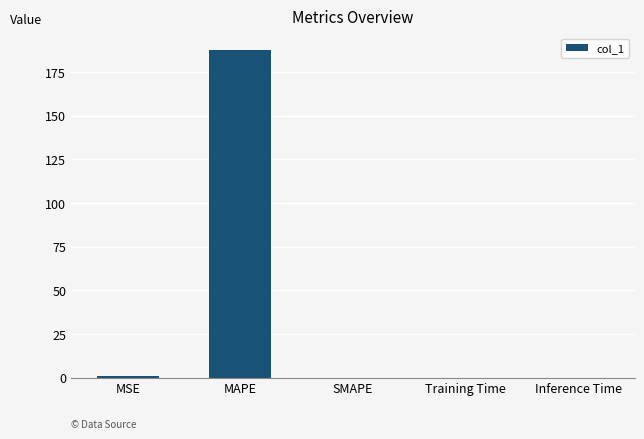

The chart shows a value of 0.0 at Inference Time. True or false?

True